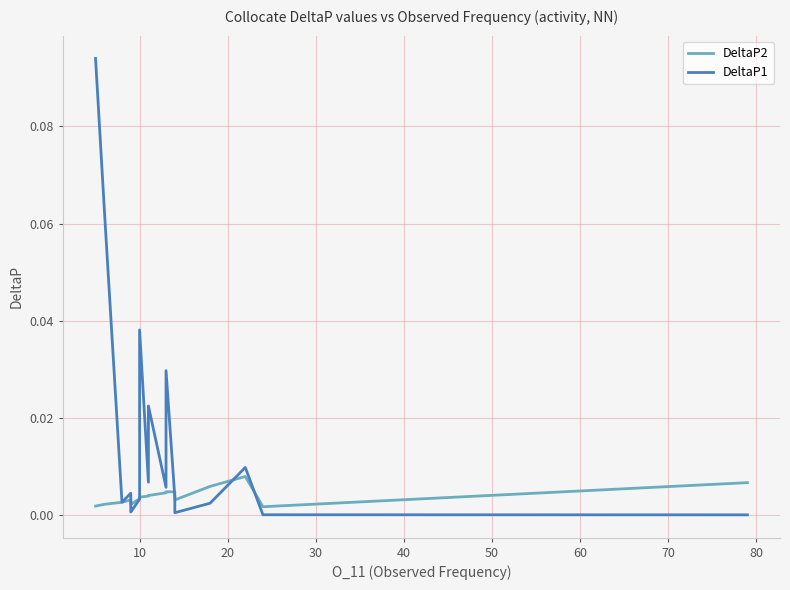

Is it true that DeltaP1 equals 0.0 at 0?

False